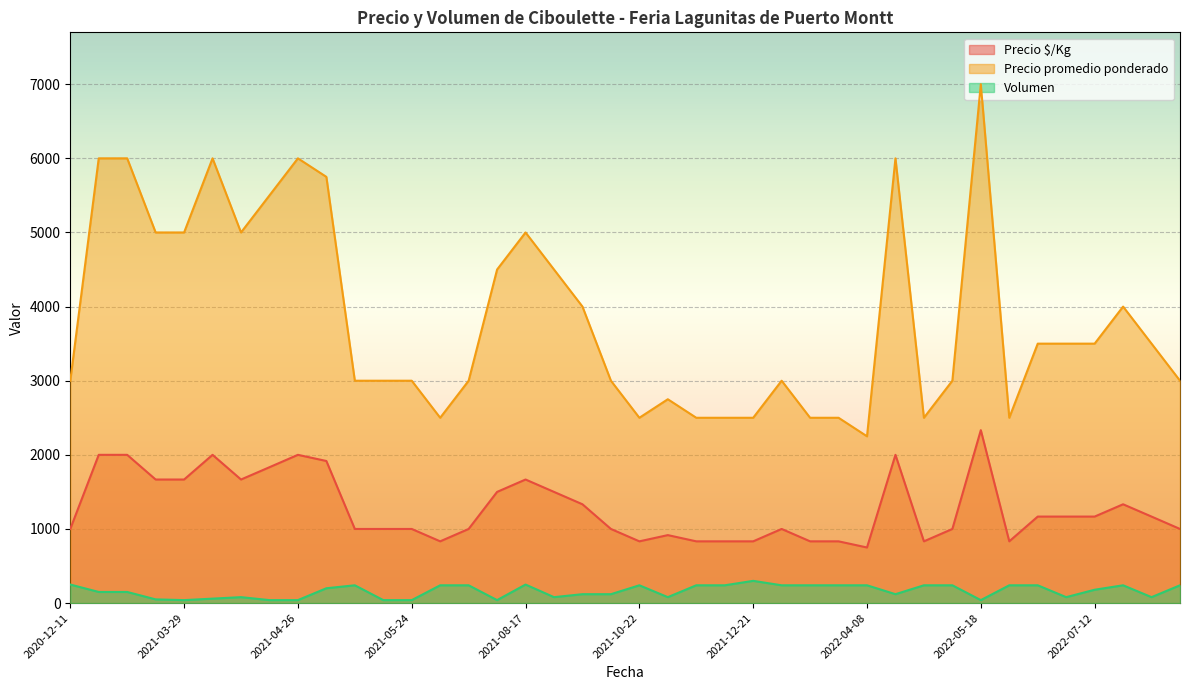

True or false: Precio promedio ponderado has more than 1 points higher than both neighbors.

True